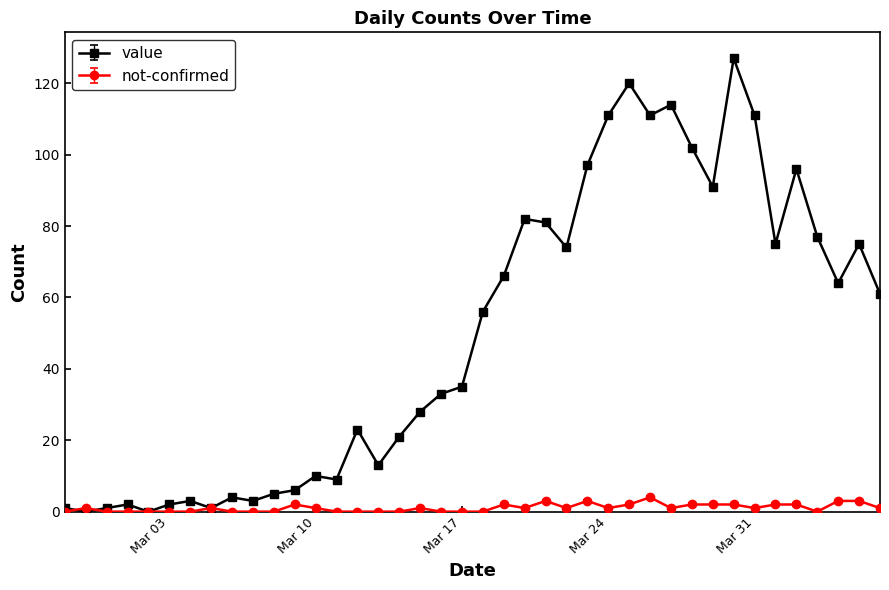

Which series has the largest total across all categories?

value